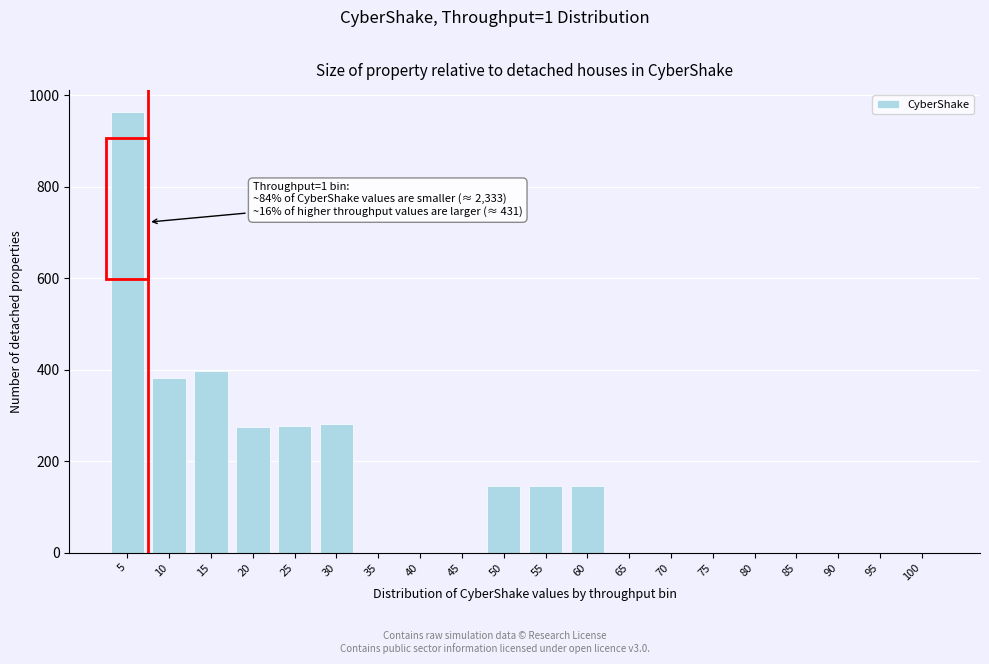

True or false: the data shows 145.7 at 60.

True